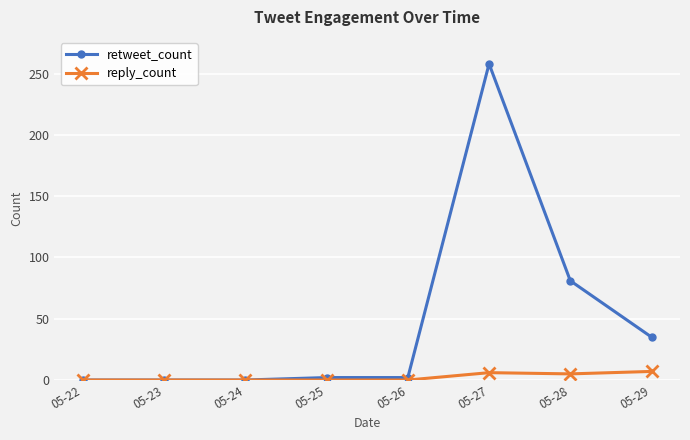

Does the chart display data point markers on the line(s)?

Yes